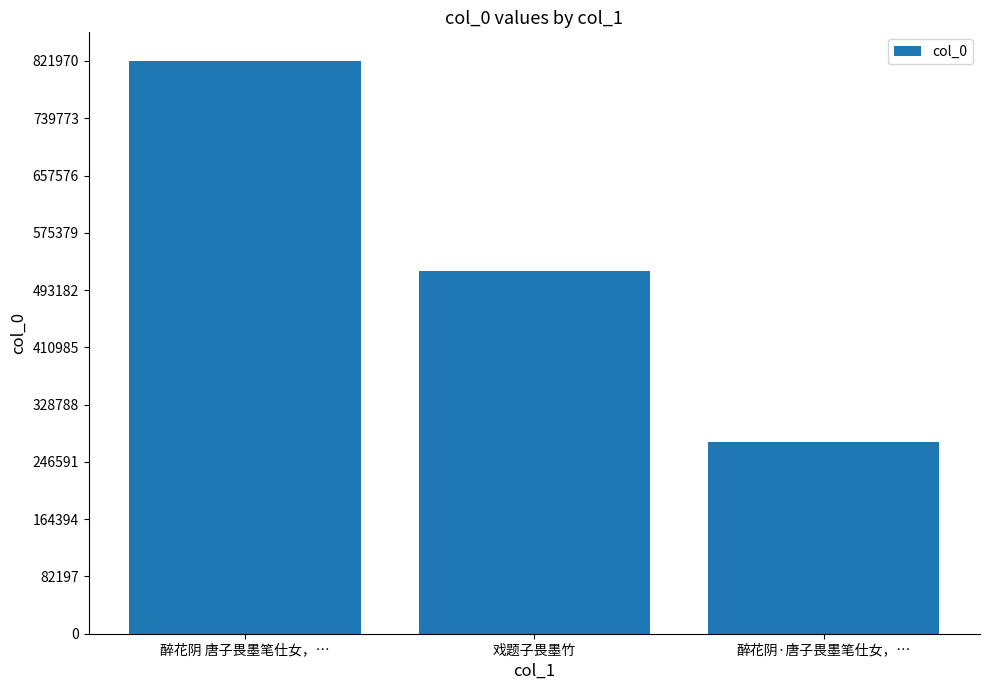

Are the bars horizontal?

No